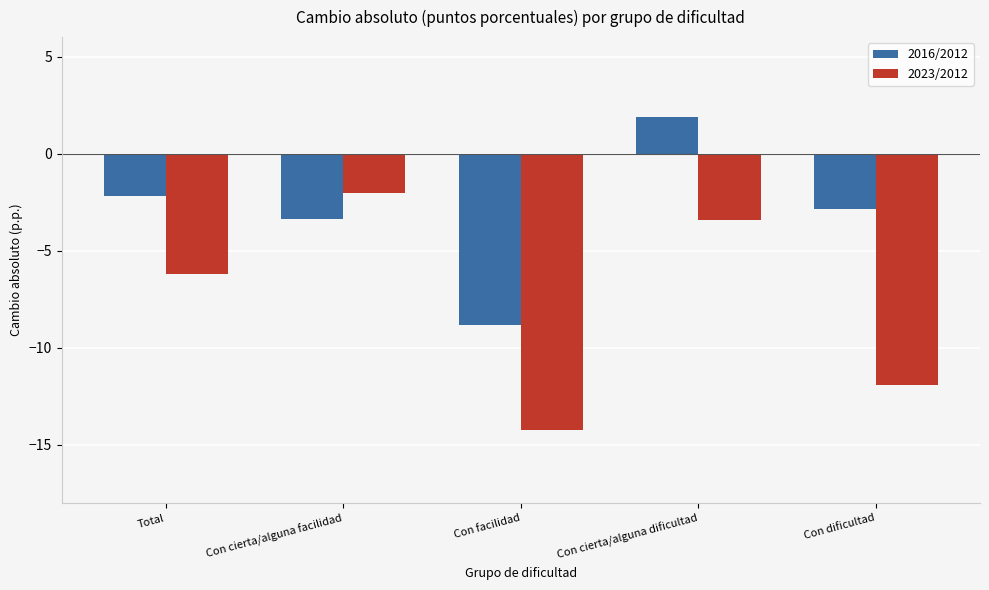

What is the minimum value shown in the chart?

-14.2